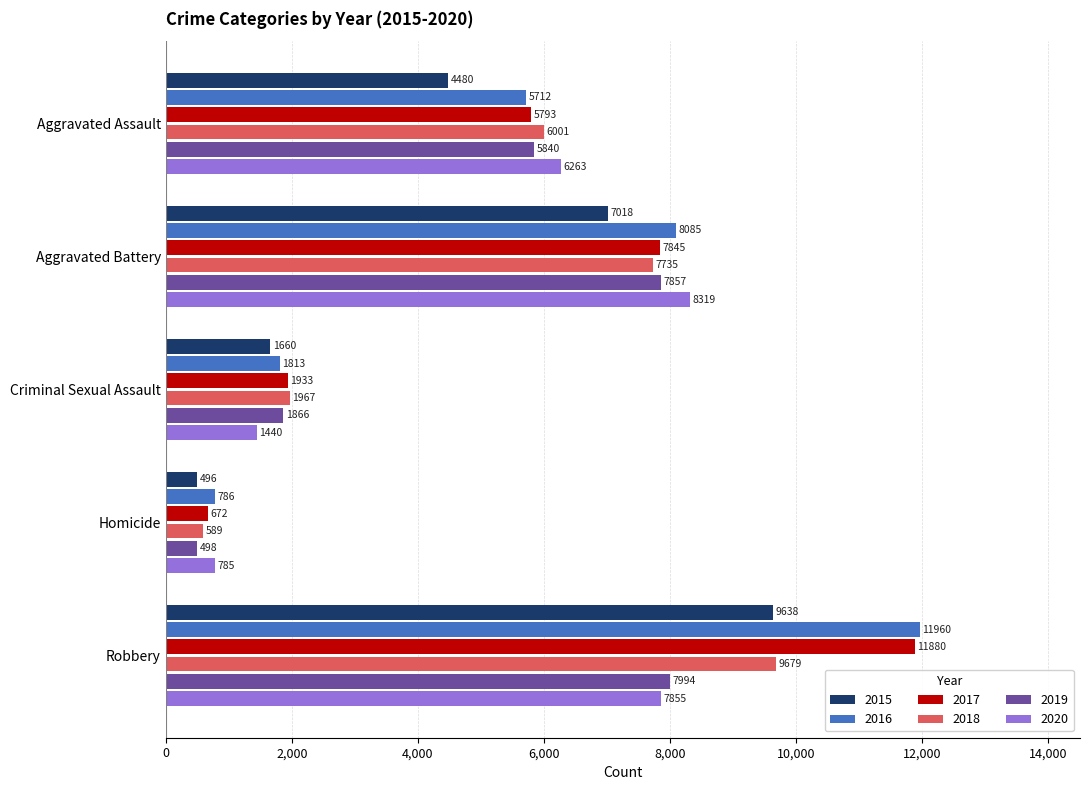

Rank the series by their maximum value, from highest to lowest.

2016, 2017, 2018, 2015, 2020, 2019